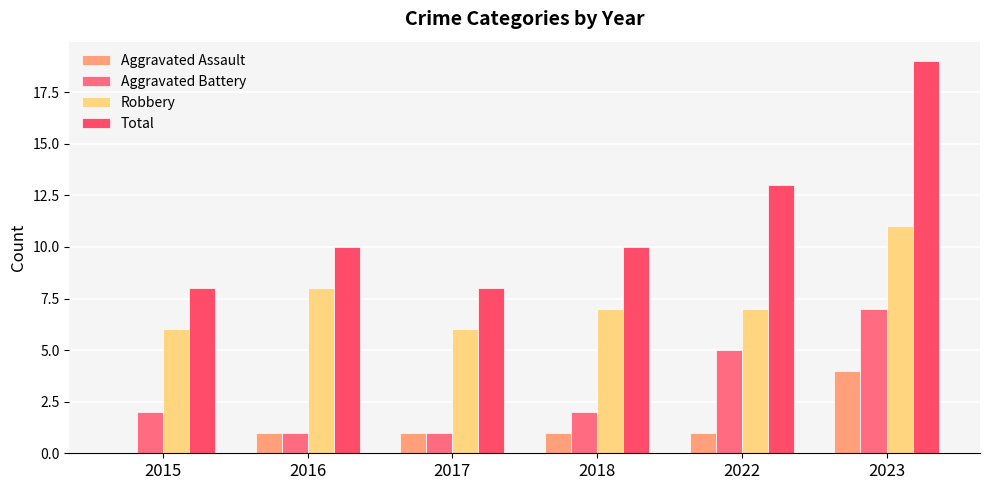

The value of Total at 2023 is 34. True or false?

False